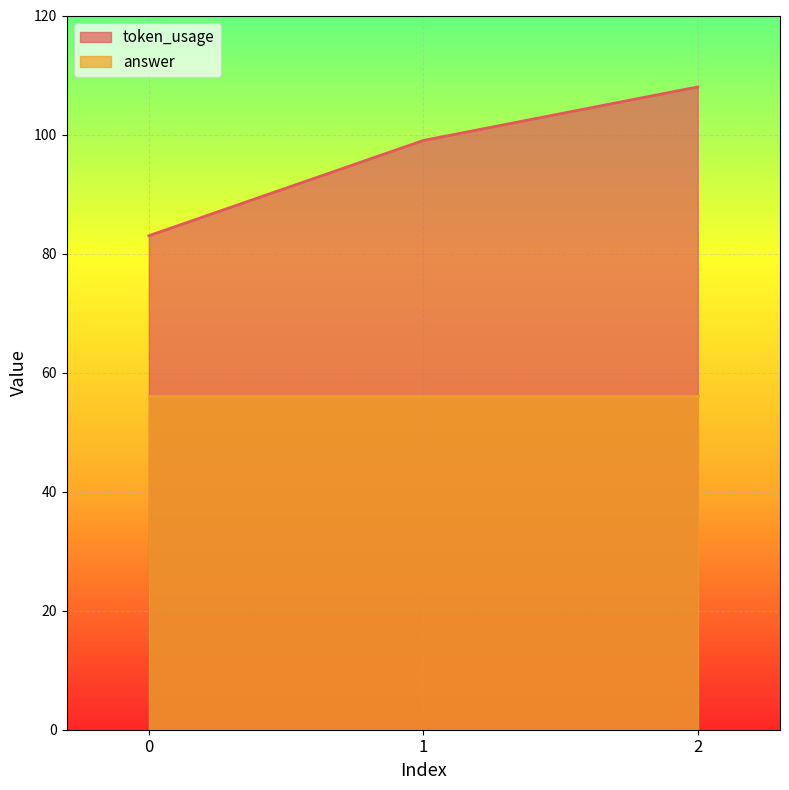

What is the value of the 1st point from the left?

83